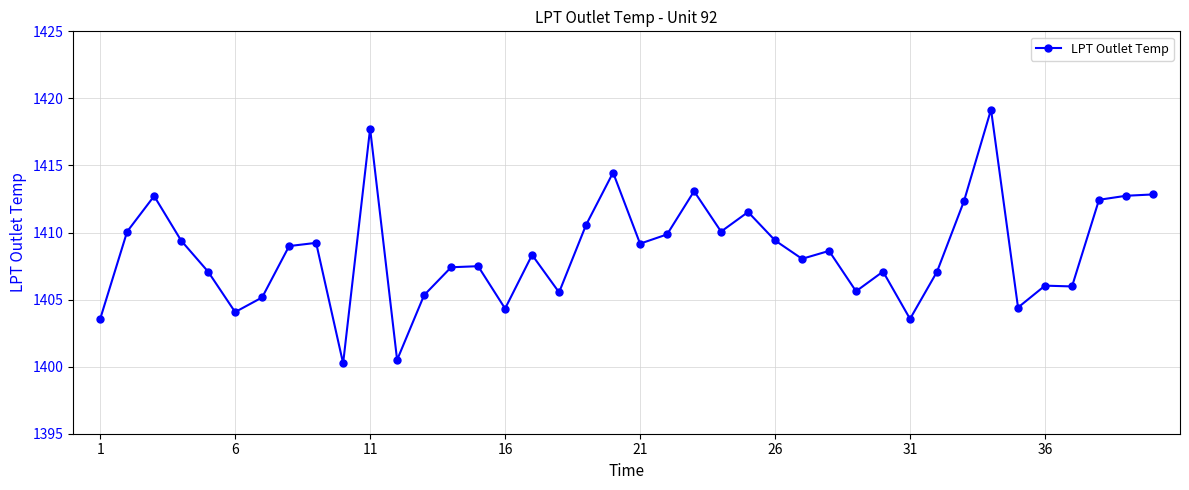

What is the difference between the maximum and minimum values?

18.9